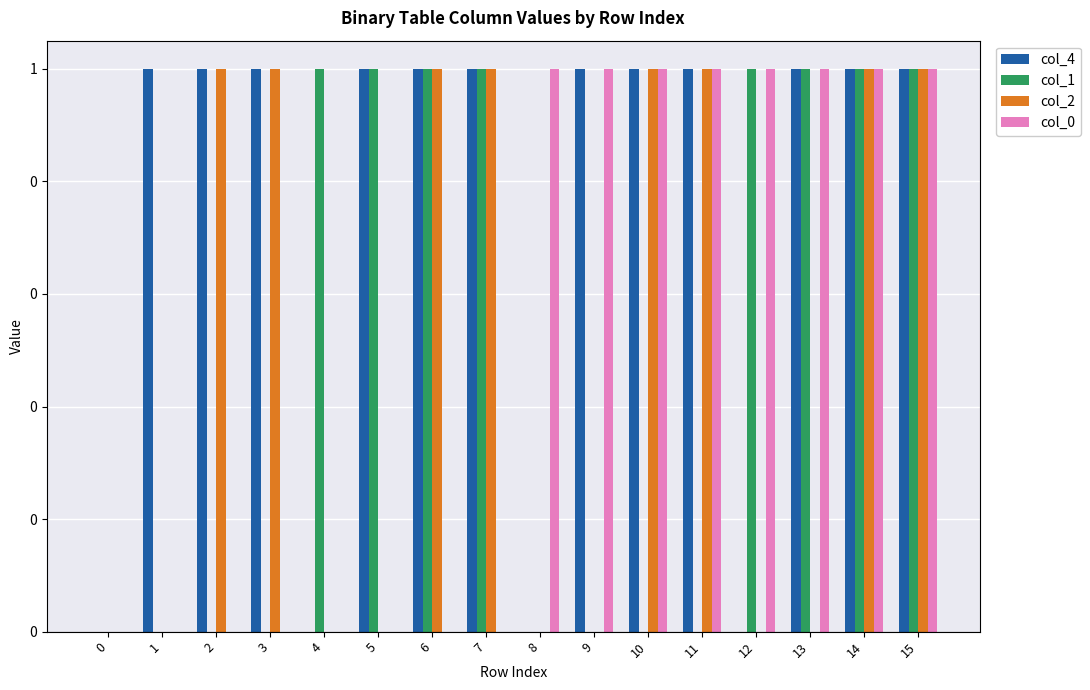

Are the bars horizontal?

No